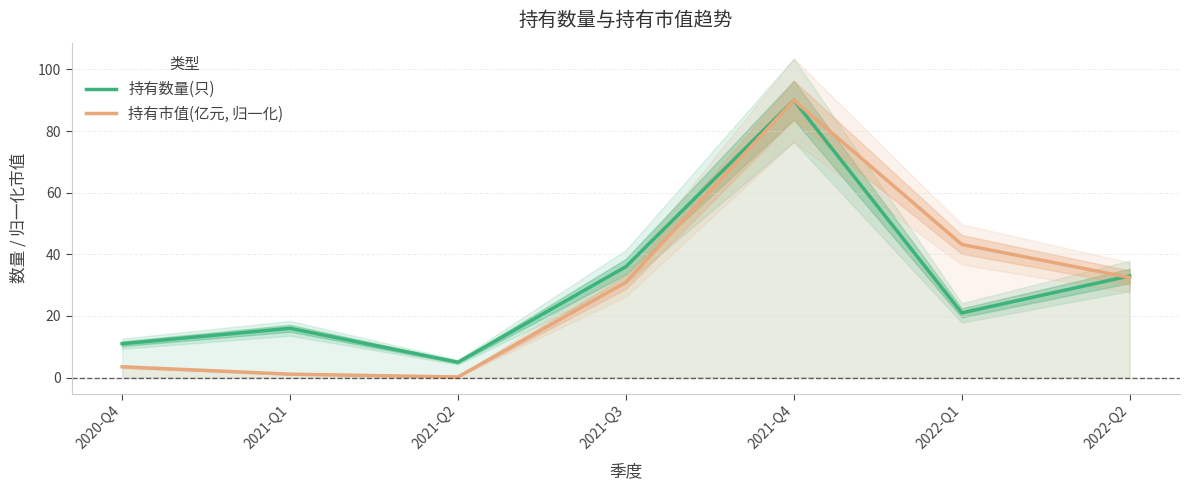

How many intersections are there between 持有数量(只) and 持有市值(亿元, 归一化)?

1